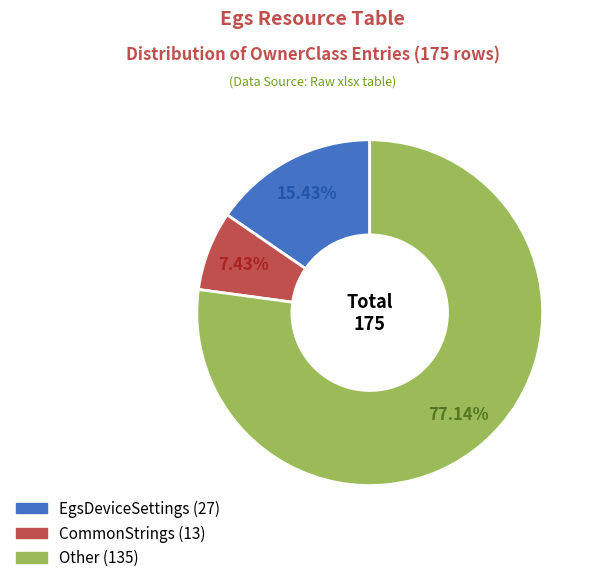

What is the total percentage of EgsDeviceSettings and Other?

92.6%